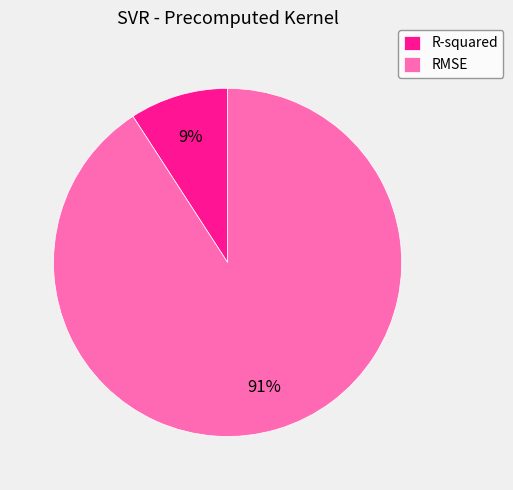

Combined, do R-squared and RMSE account for over 50%?

Yes